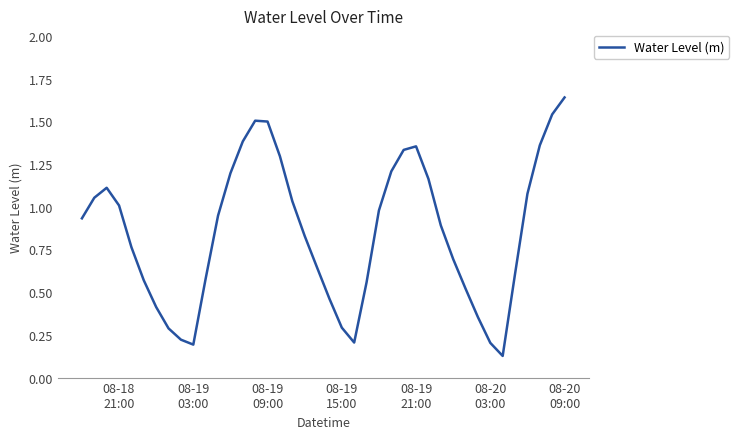

Reading left to right, transcribe all the data shown in this chart.

0.9	1.1	1.1	1.0	0.8	0.6	0.4	0.3	0.2	0.2	0.6	0.9	1.2	1.4	1.5	1.5	1.3	1.0	0.8	0.6	0.5	0.3	0.2	0.6	1.0	1.2	1.3	1.4	1.2	0.9	0.7	0.5	0.4	0.2	0.1	0.6	1.1	1.4	1.5	1.6